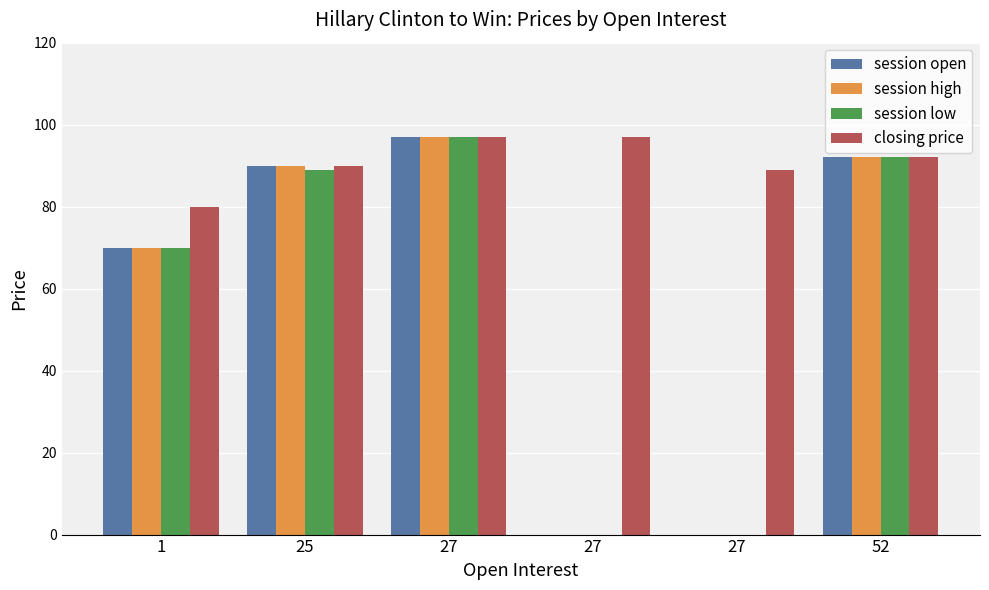

What is the total value across all series at 52?

368.0